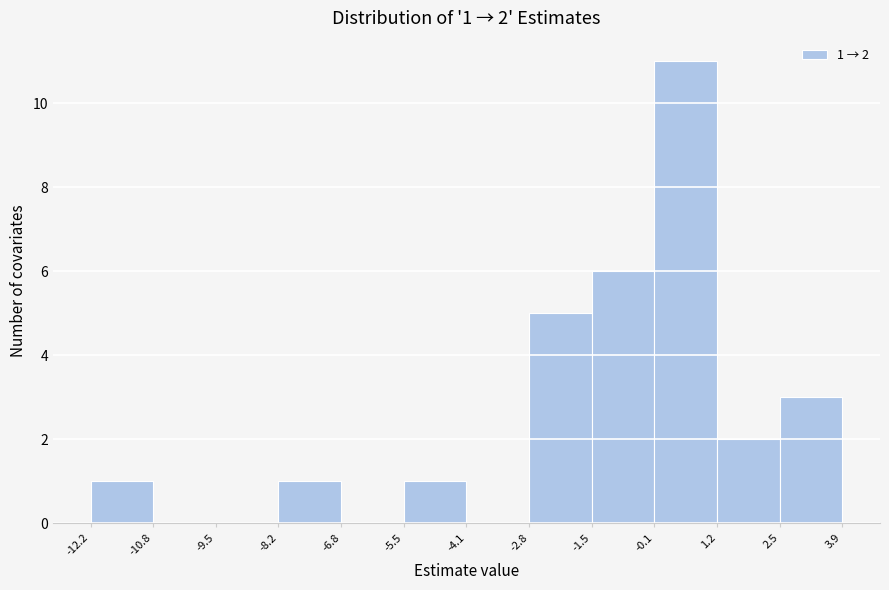

Which range on the x-axis has the tallest bar?

-0.1 to 1.2